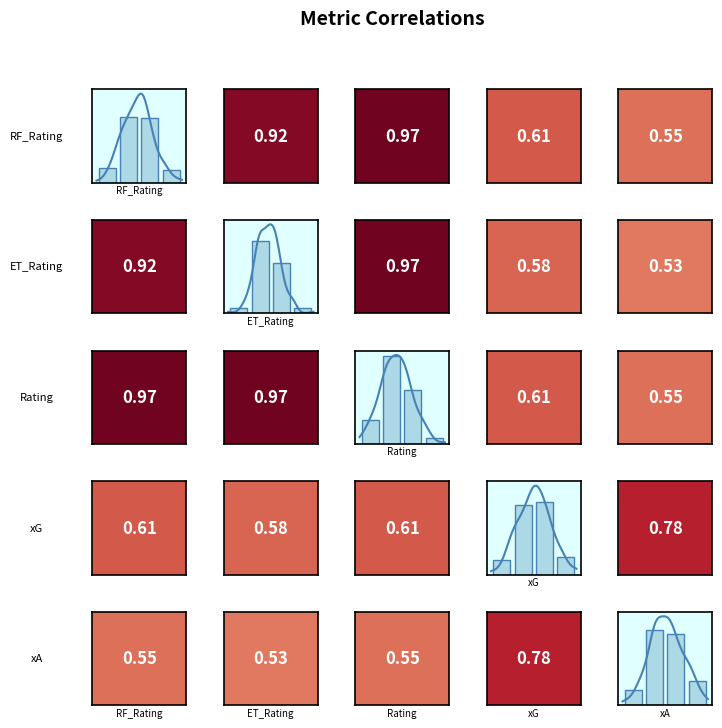

True or false: RF_Rating has a value of 28 at 1.

False